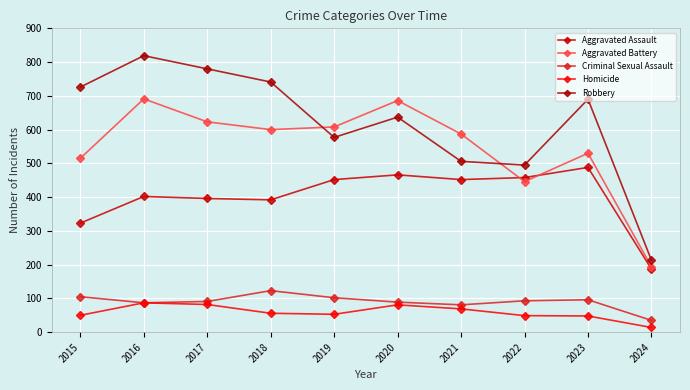

Read the Criminal Sexual Assault value at 2020.

89